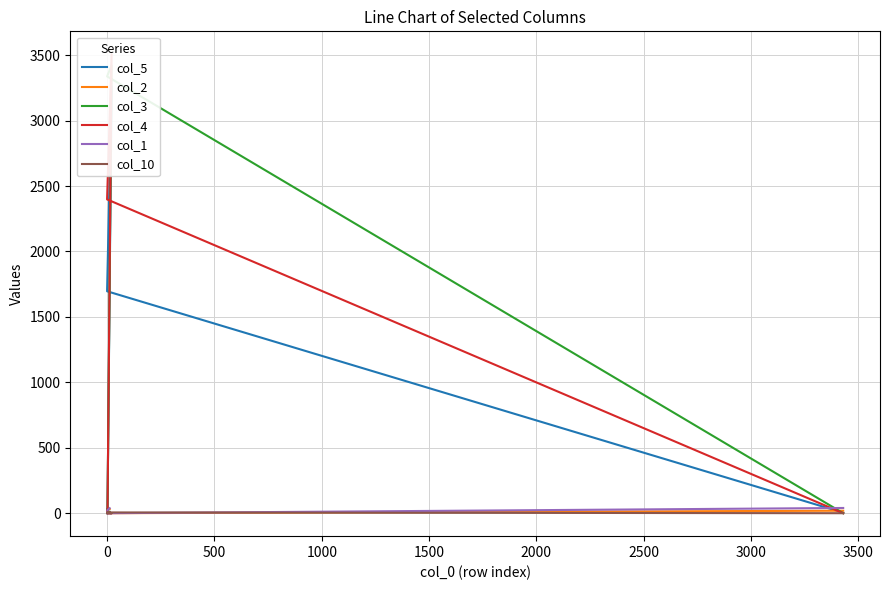

Which series ends up on top after the final intersection of col_2 and col_5?

col_2